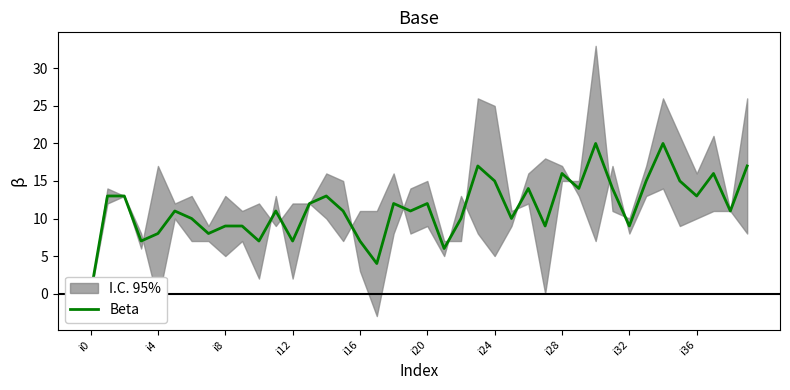

At which category does the chart reach its peak across all series?

30